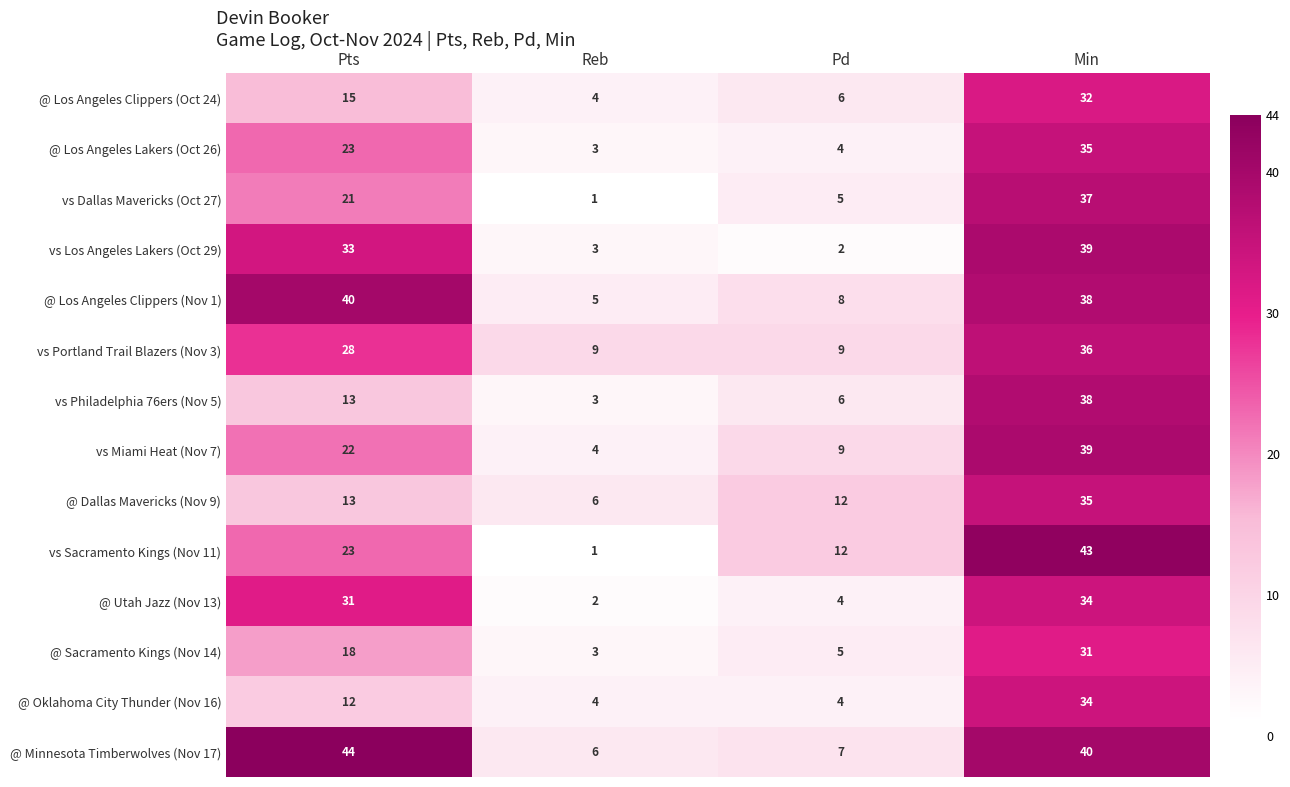

At how many categories does at least one series exceed 18?

2